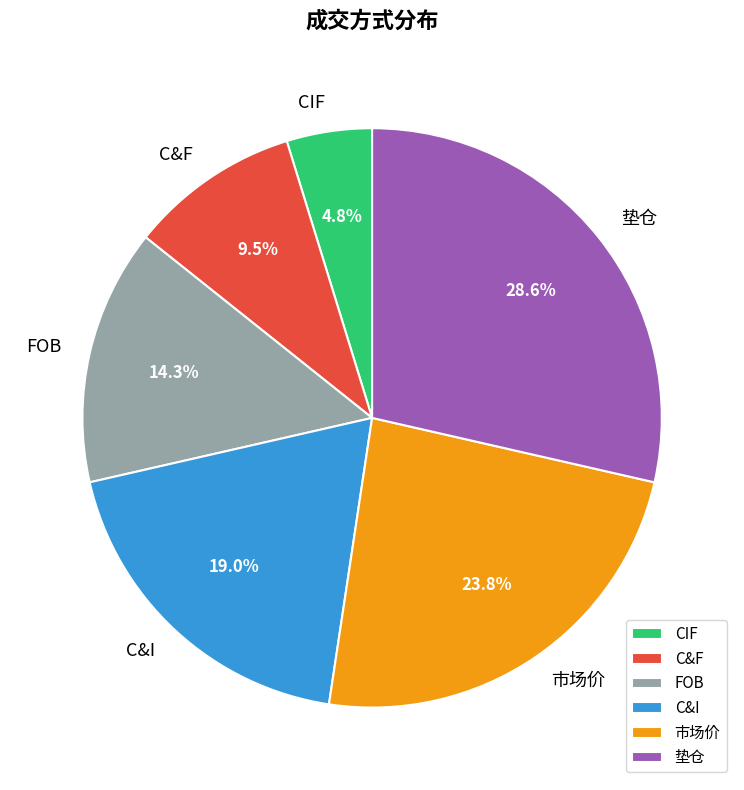

Does FOB account for over 50% of the chart?

No